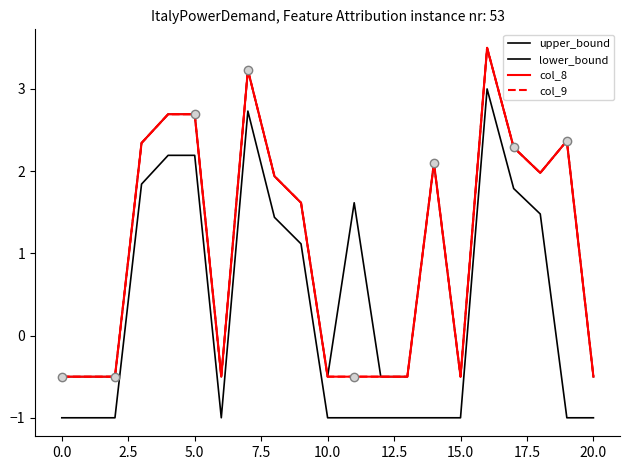

Does the chart display data point markers on the line(s)?

No